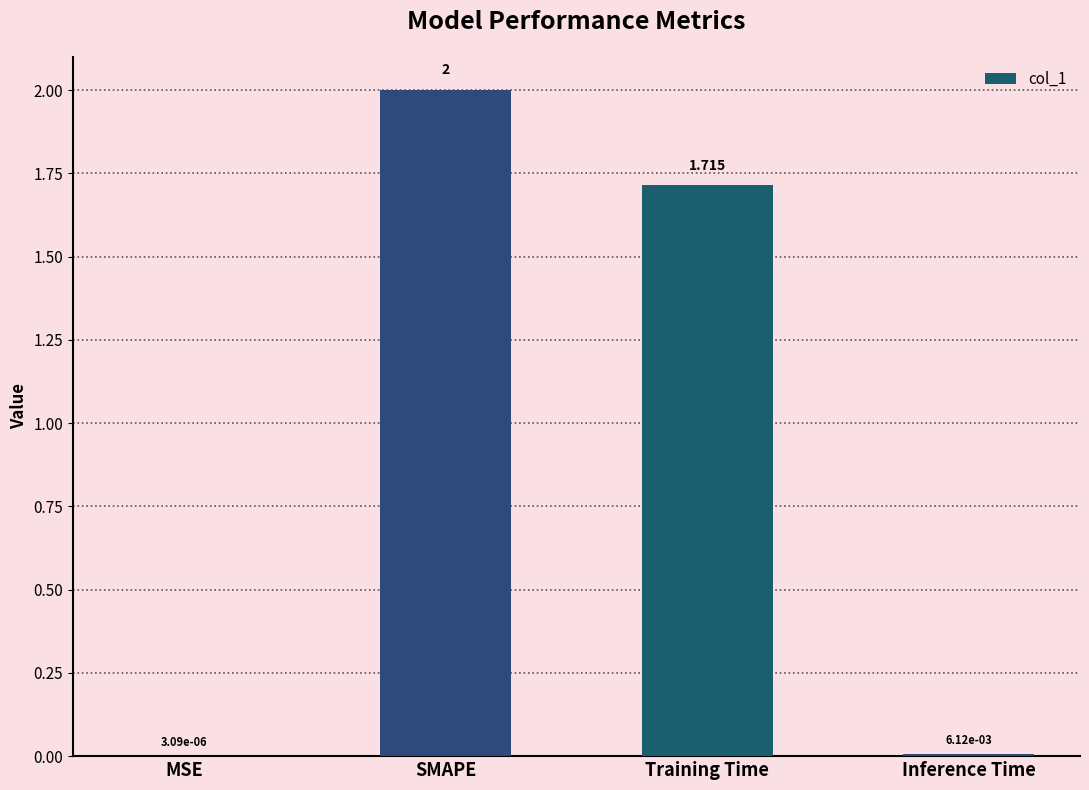

Where is the data nearest to the value 1?

Training Time